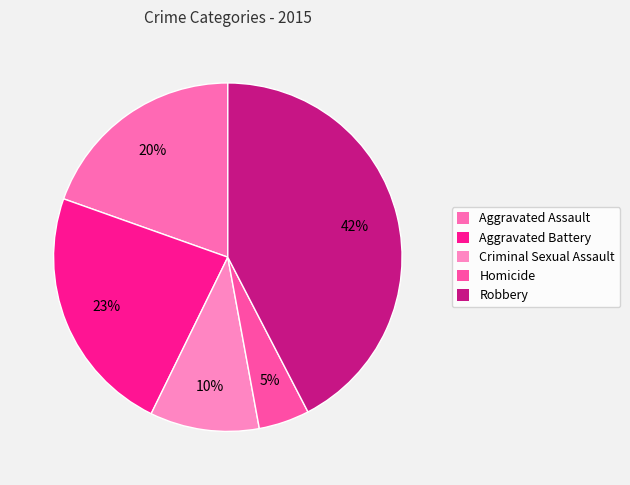

Combined, do Aggravated Assault and Criminal Sexual Assault account for over 50%?

No